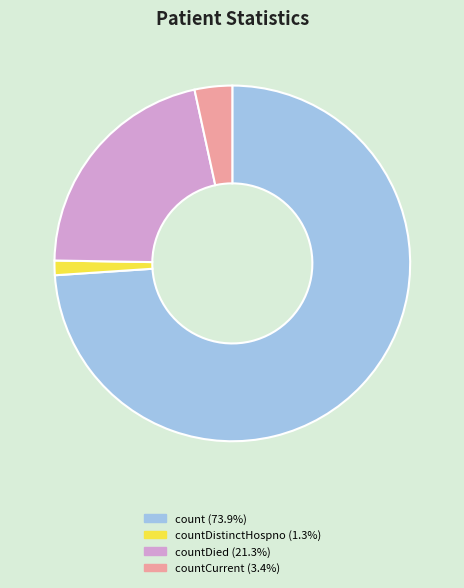

Does any single category account for the majority?

Yes